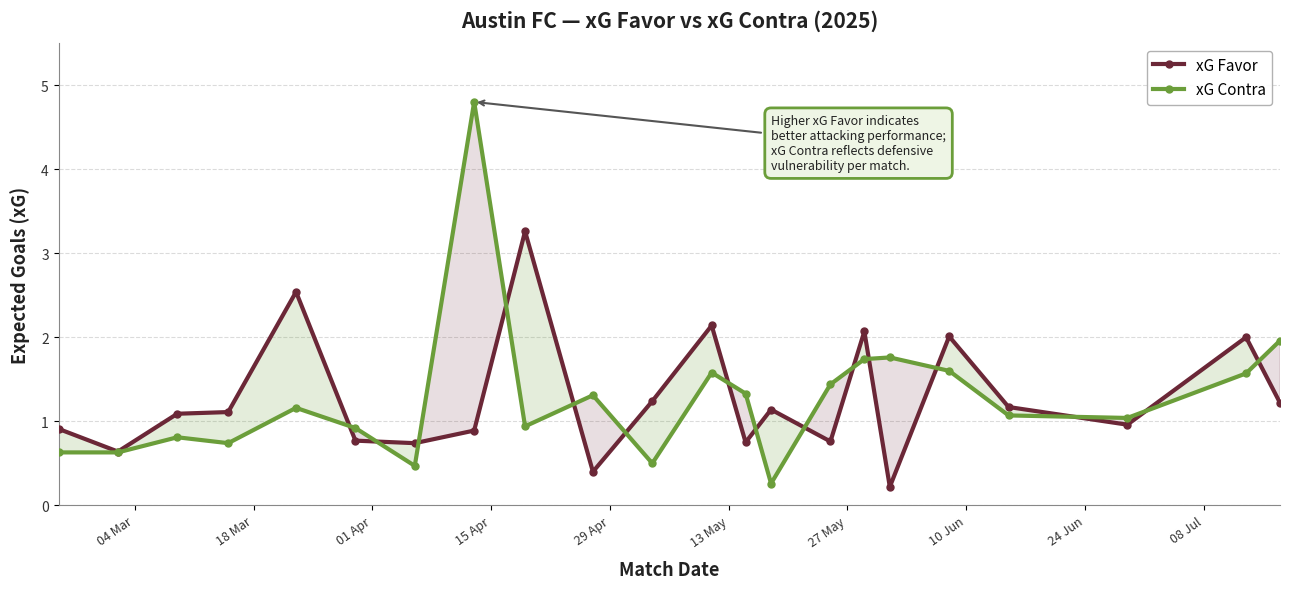

What is the value of the xG Favor point at the 5th from the left?

2.5